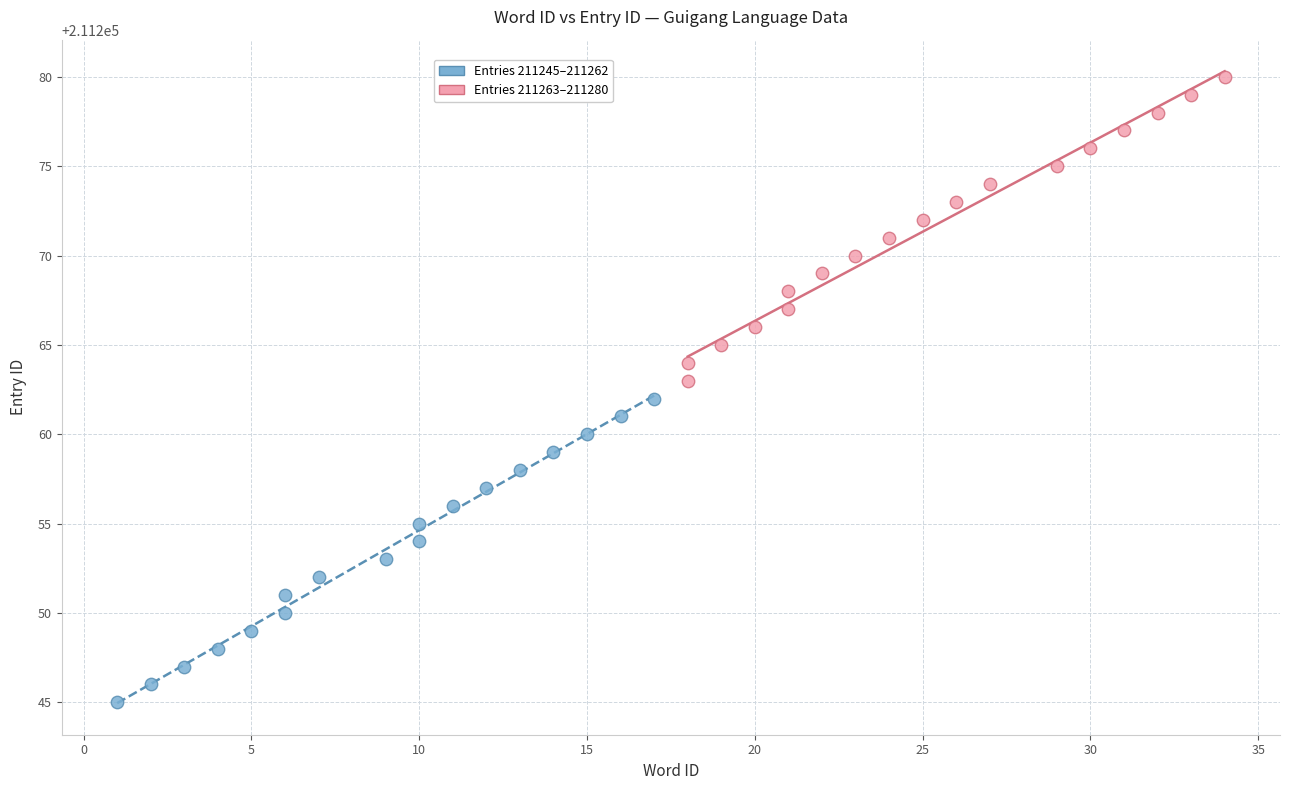

Which series contains the lowest Y value?

Entries 211245–211262